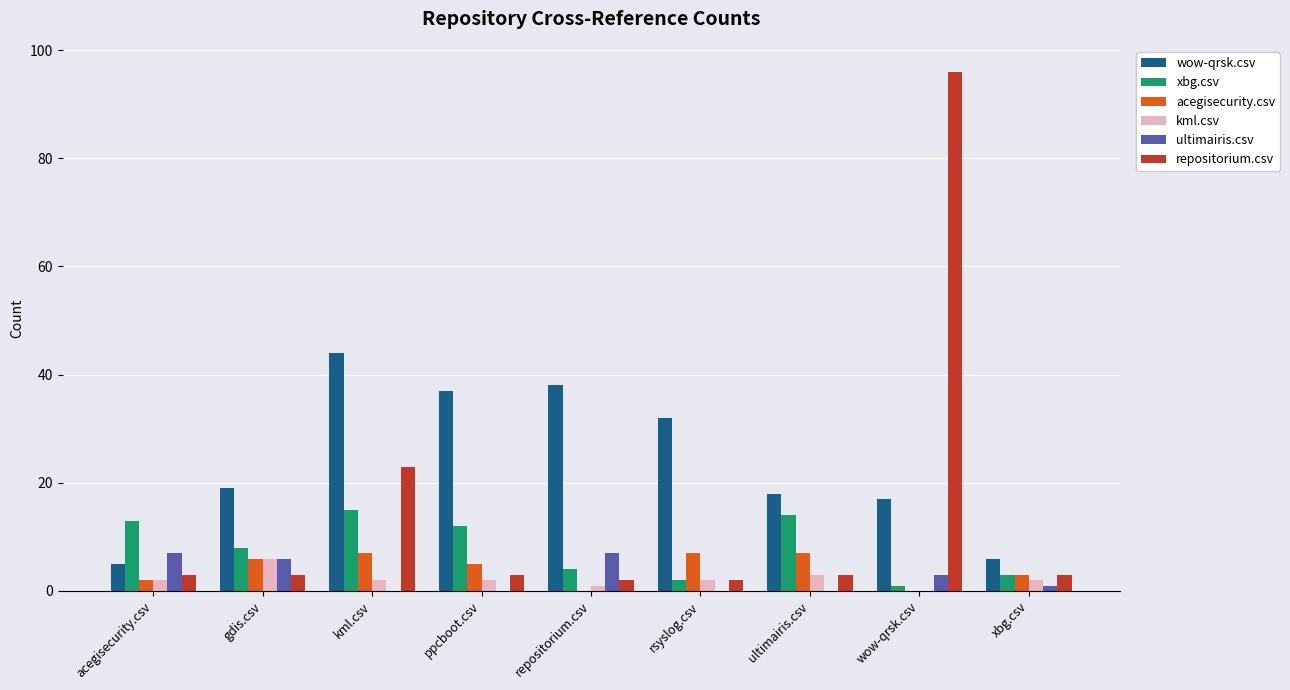

Reading left to right, what are all the values shown in this chart?

wow-qrsk.csv: 5	19	44	37	38	32	18	17	6
xbg.csv: 13	8	15	12	4	2	14	1	3
acegisecurity.csv: 2	6	7	5	0	7	7	0	3
kml.csv: 2	6	2	2	1	2	3	0	2
ultimairis.csv: 7	6	0	0	7	0	0	3	1
repositorium.csv: 3	3	23	3	2	2	3	96	3